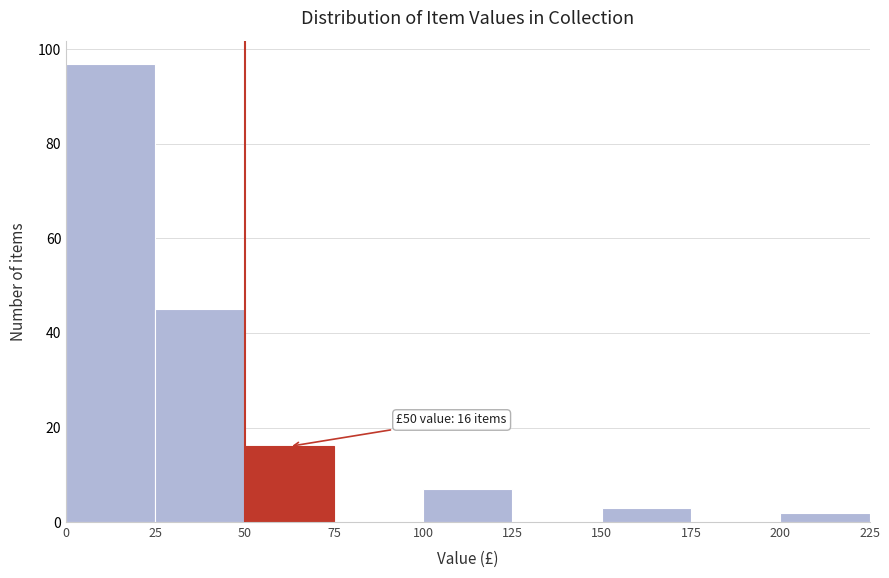

Over which range of the x-axis is the bar tallest?

0 to 25